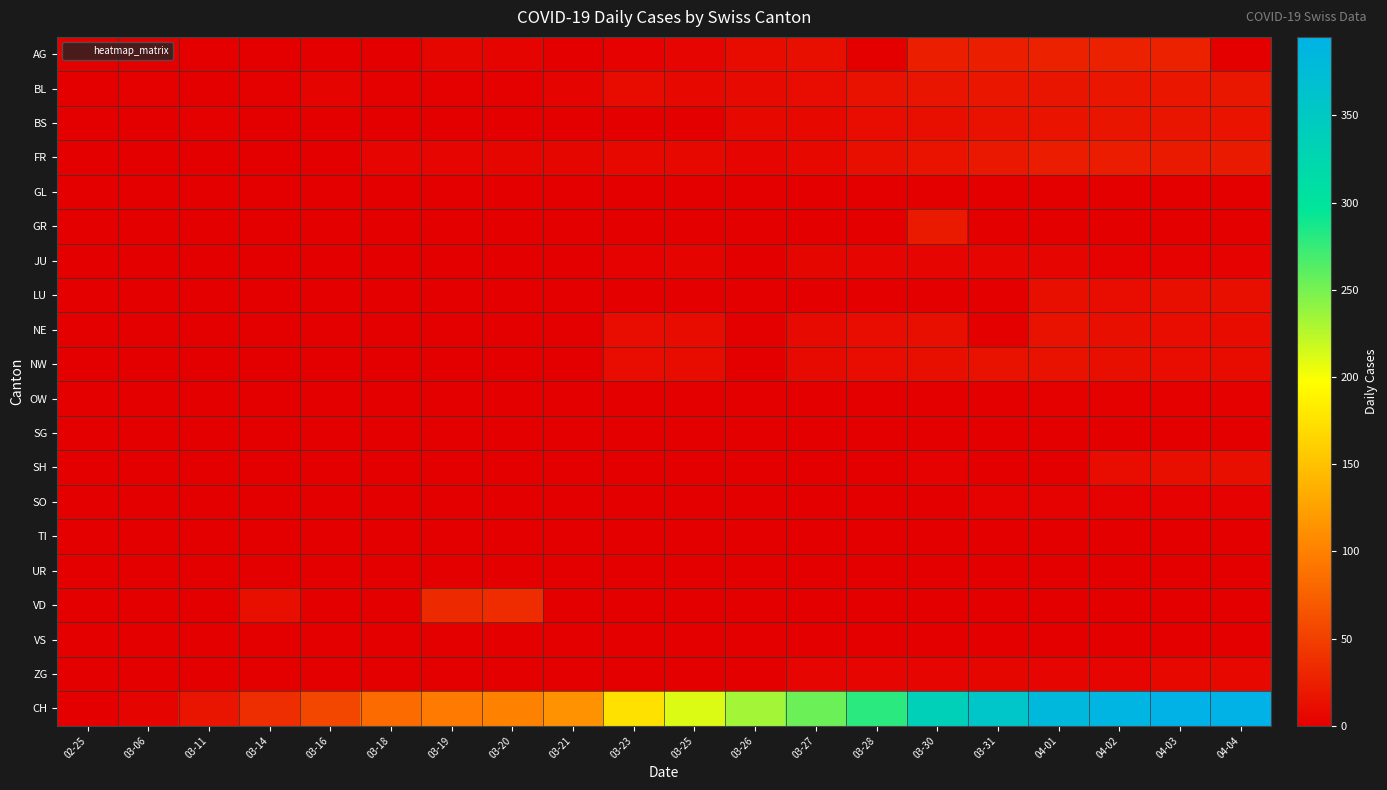

At 04-04, list the series in order from smallest to largest.

AG, GL, GR, SG, TI, UR, VD, VS, OW, JU, SO, ZG, NE, NW, LU, SH, BS, BL, FR, CH